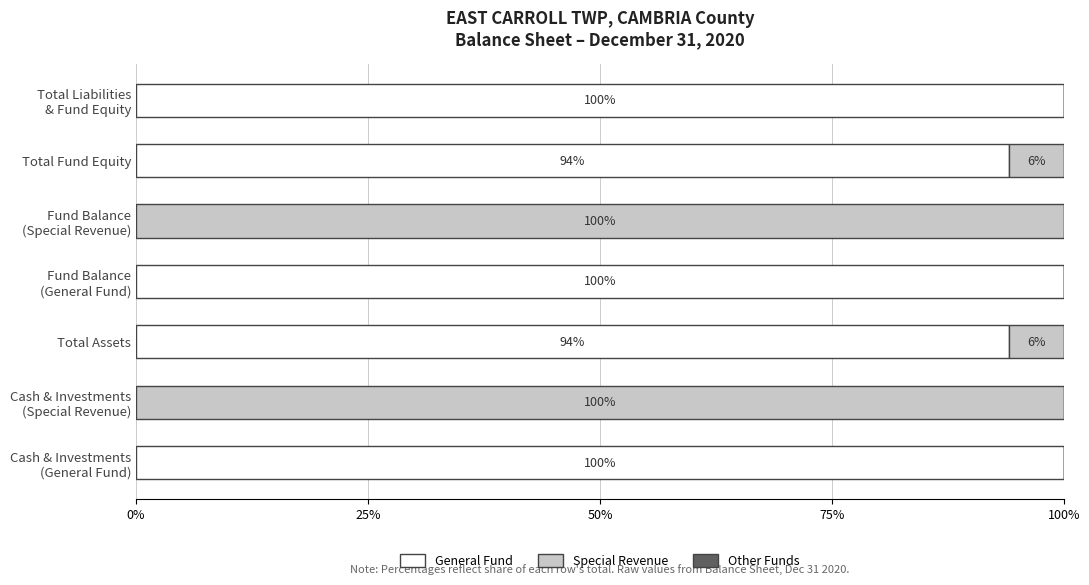

What is the maximum value for General Fund?

100.0